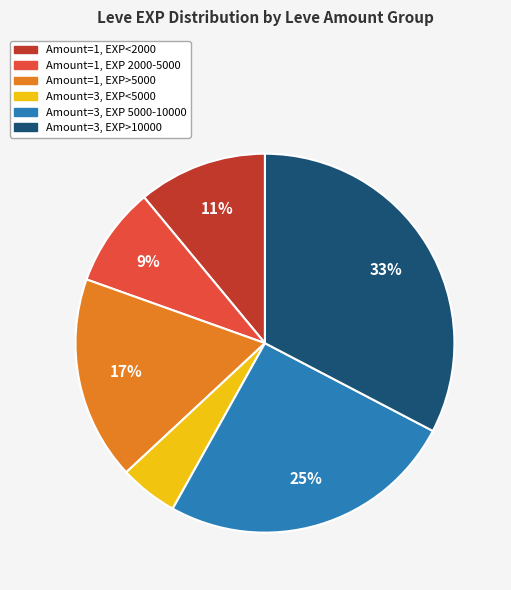

To the nearest percent, what is the difference between the largest and smallest slice percentages?

28%